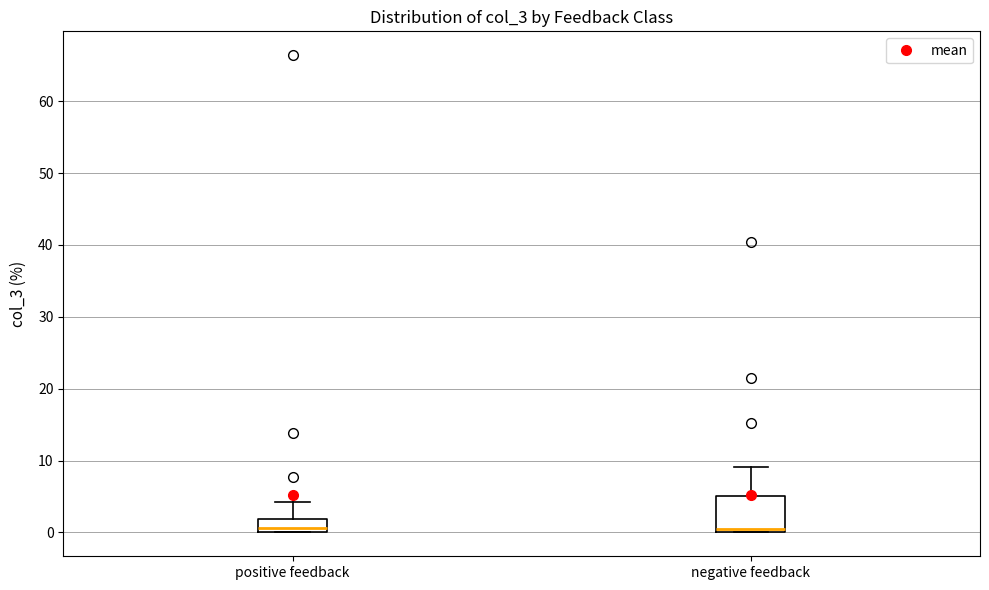

Where is the upper edge of the box for positive feedback on the y-axis? The values are not printed on the chart, so give them approximately, as read against the axis.

2